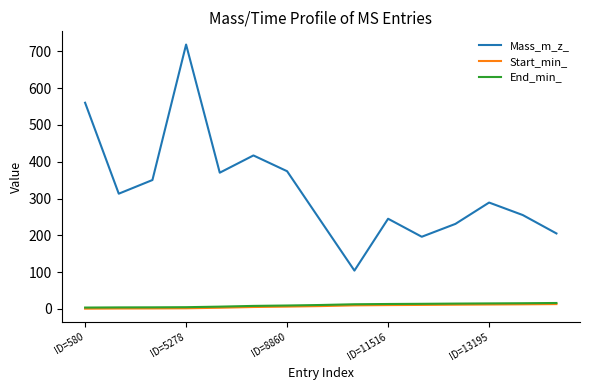

Which series has the largest range (max minus min)?

Mass_m_z_